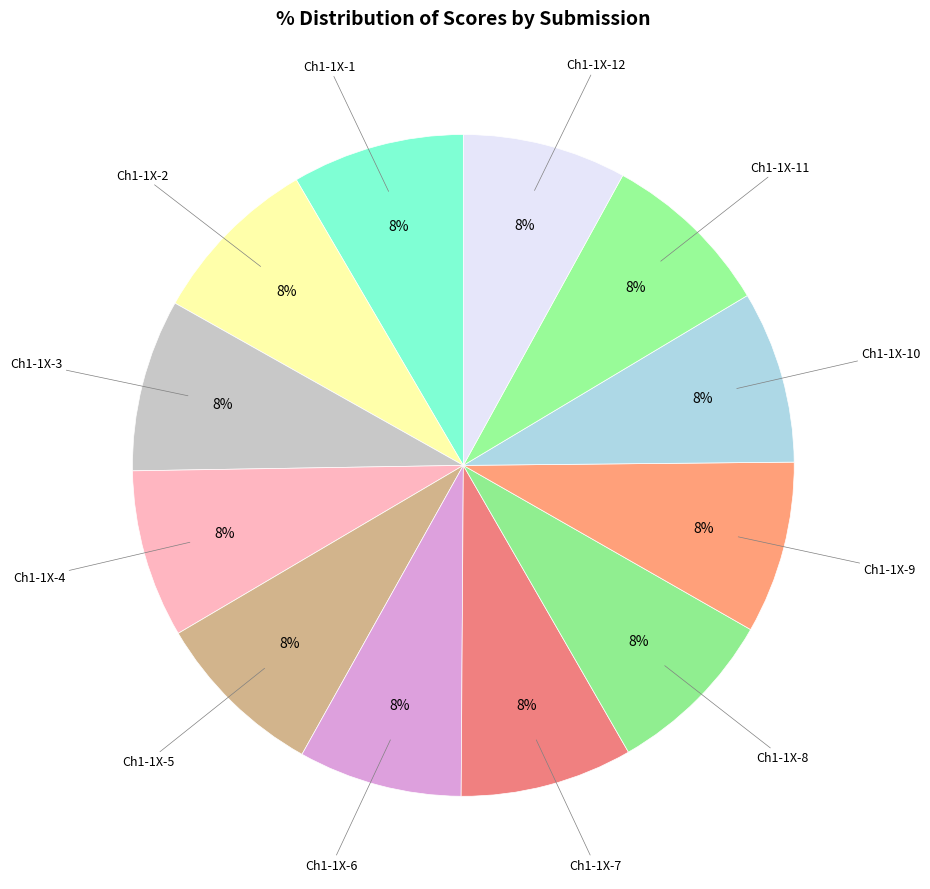

How many slices are in this pie chart?

12